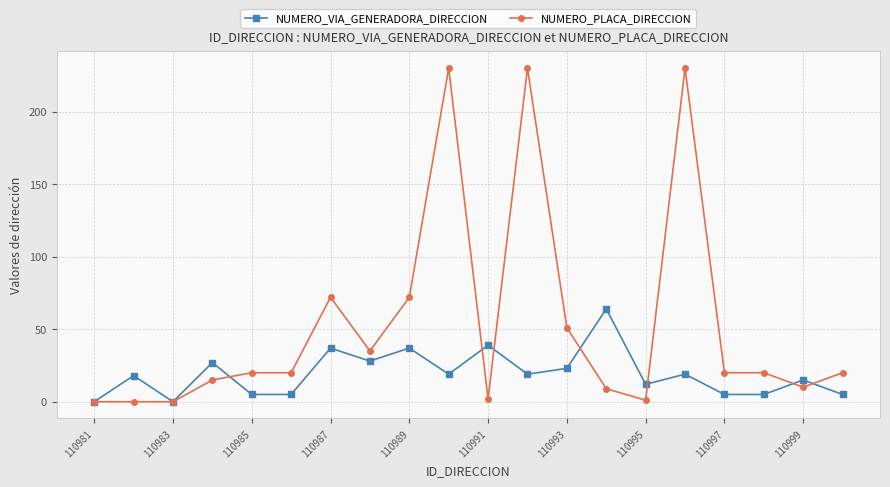

Rank the series by their maximum value, from lowest to highest.

NUMERO_VIA_GENERADORA_DIRECCION, NUMERO_PLACA_DIRECCION